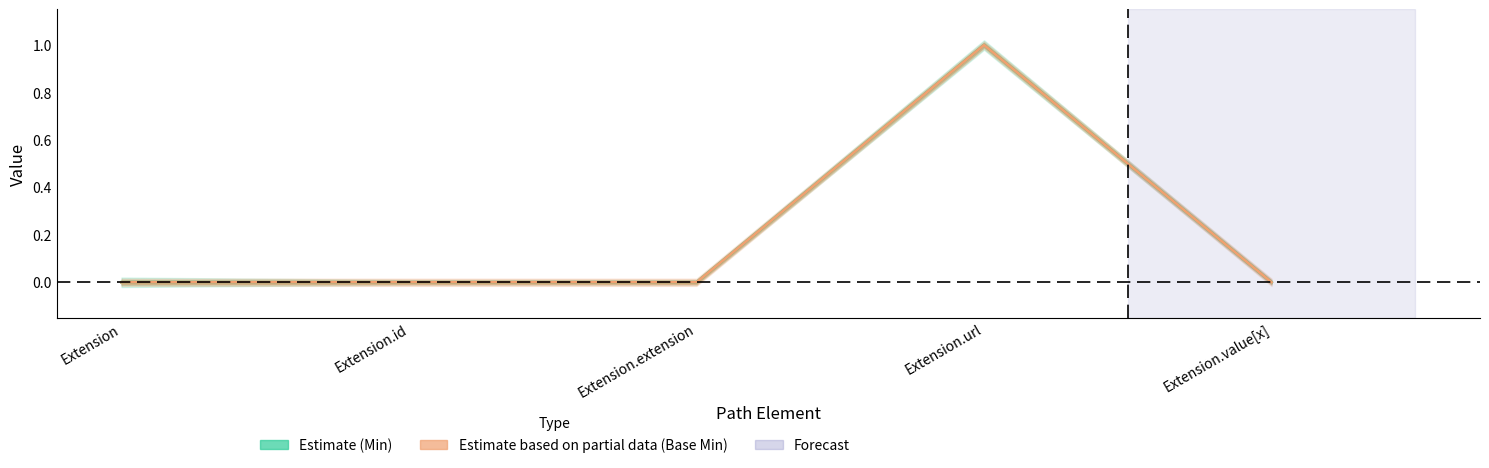

True or false: Min (Estimate) and Base Min (Partial) intersect in this chart.

False